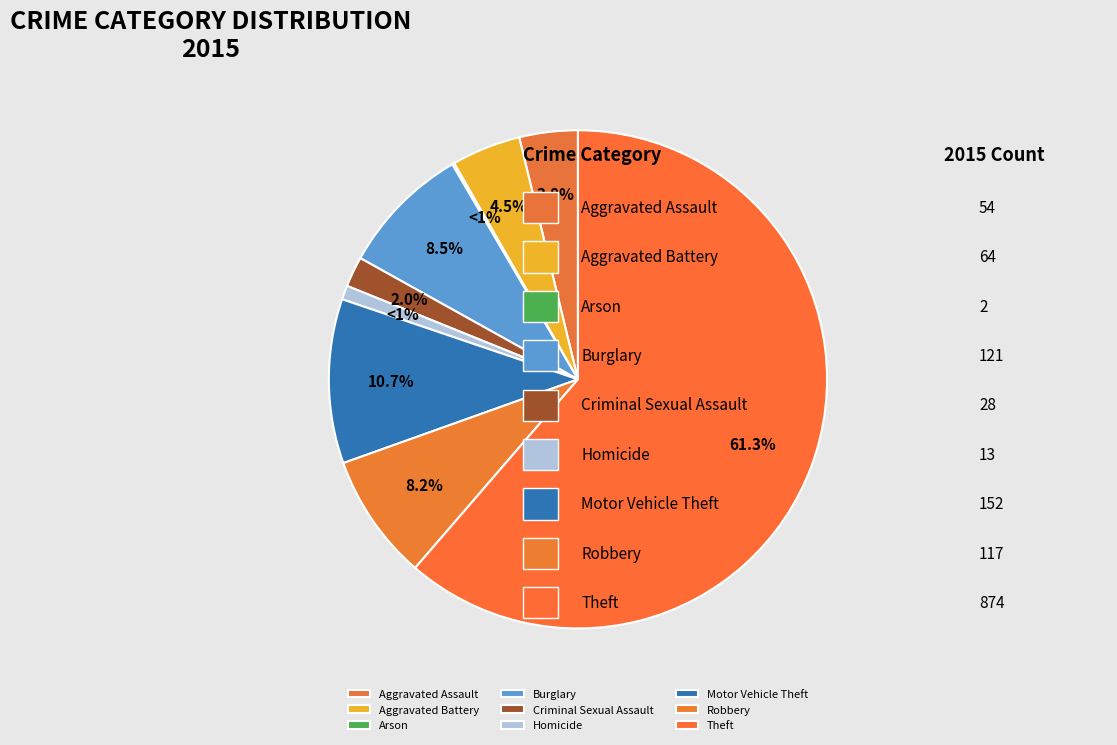

The Homicide slice represents 11% of the pie. True or false?

False